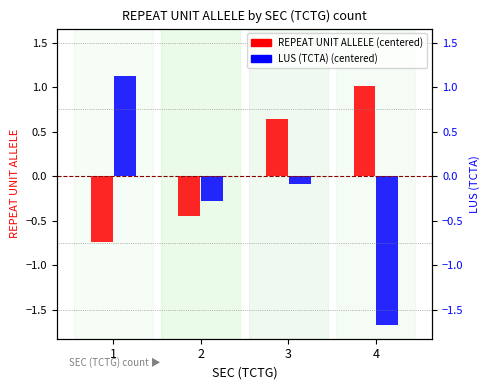

Reading left to right, what are all the values shown in this chart?

REPEAT UNIT ALLELE: -0.7	-0.4	0.6	1.0
LUS (TCTA): 1.1	-0.3	-0.1	-1.7